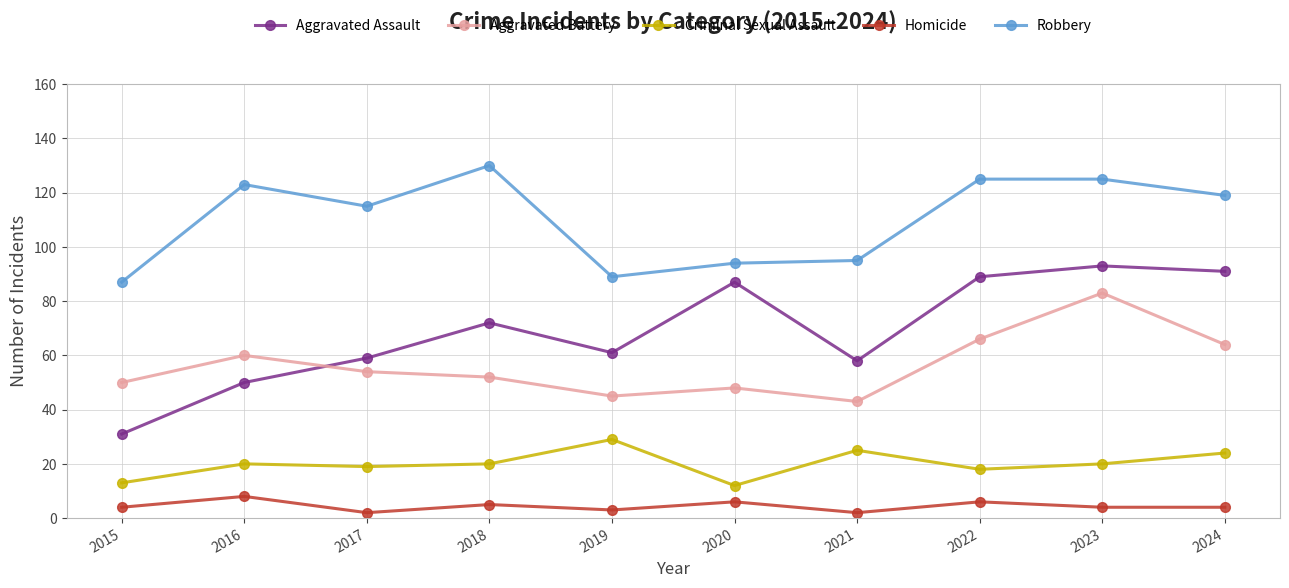

True or false: Criminal Sexual Assault and Homicide intersect in this chart.

False